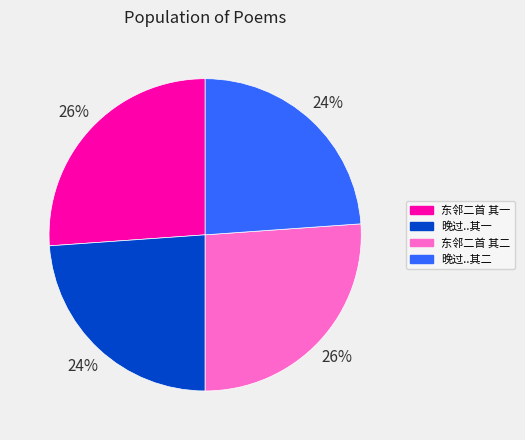

To the nearest percent, what is the average slice percentage?

25%